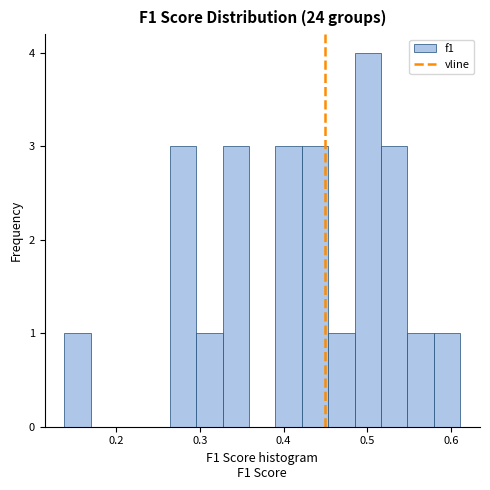

Around what value on the x-axis is the tallest bar? Give the approximate position of its centre, as read against the axis.

0.50